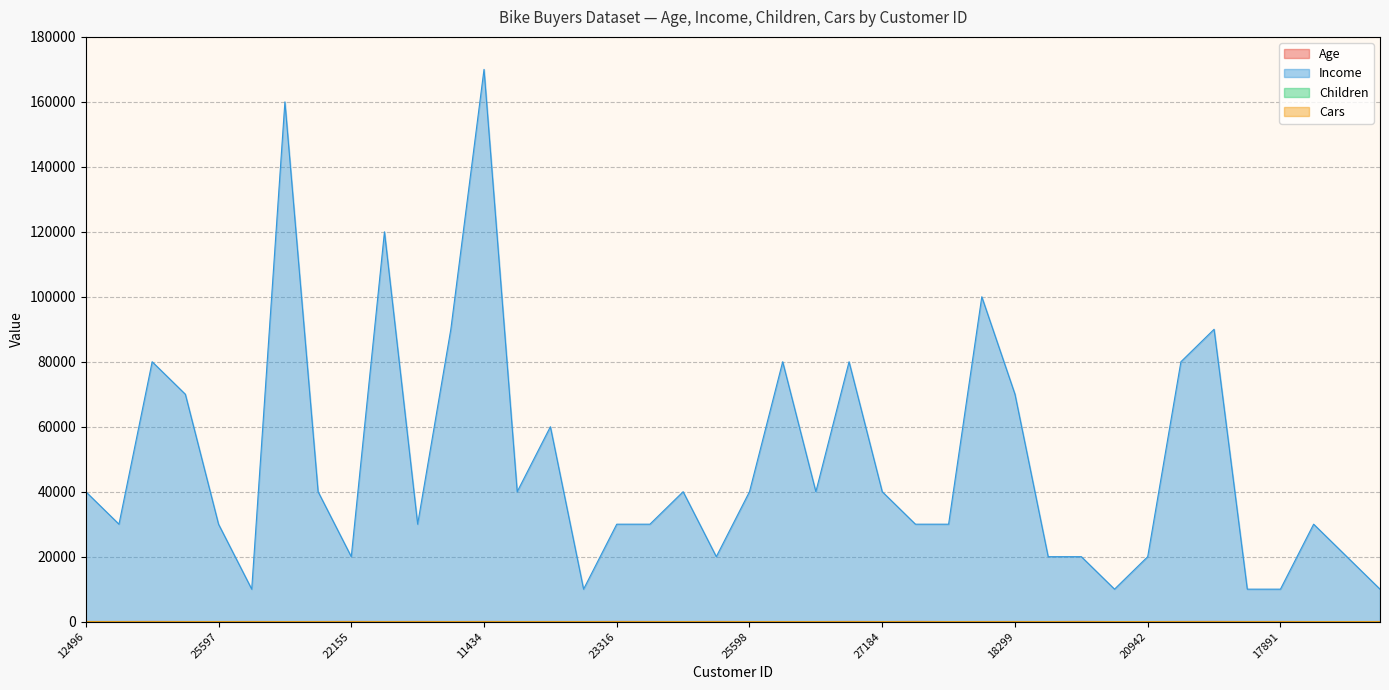

True or false: Cars has more than 1 interior local peaks.

True